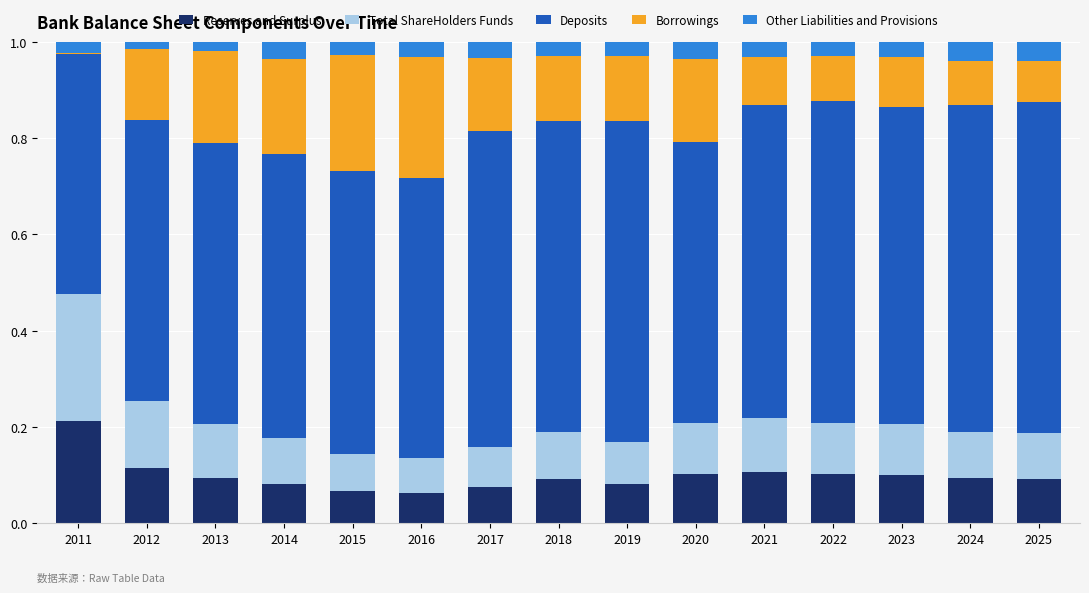

Is it true that Reserves and Surplus equals 0.0 at 2018?

False